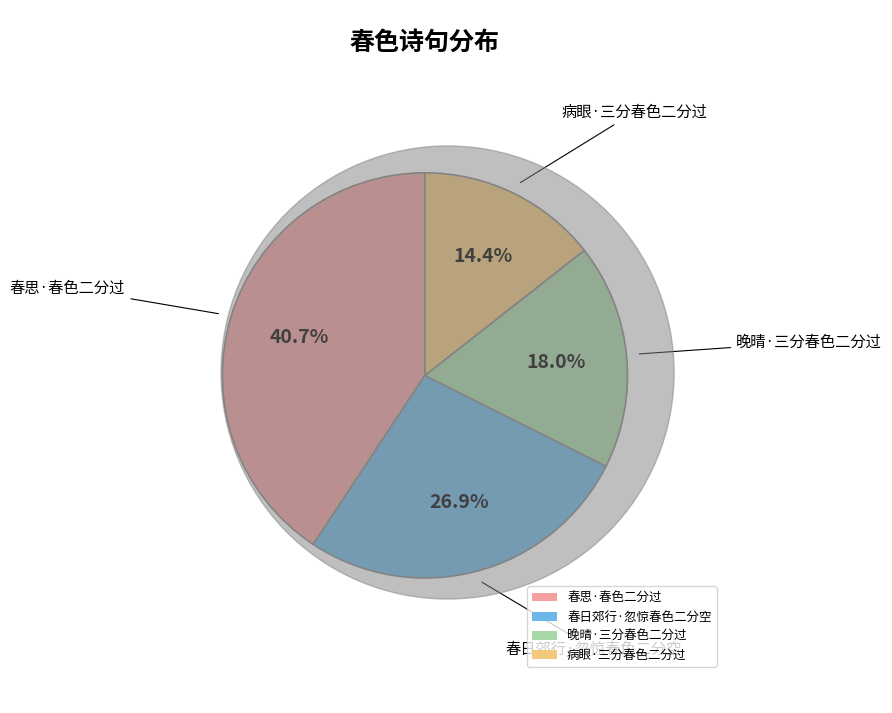

What percentage is the 晚晴·三分春色二分过 slice, to the nearest percent?

18%